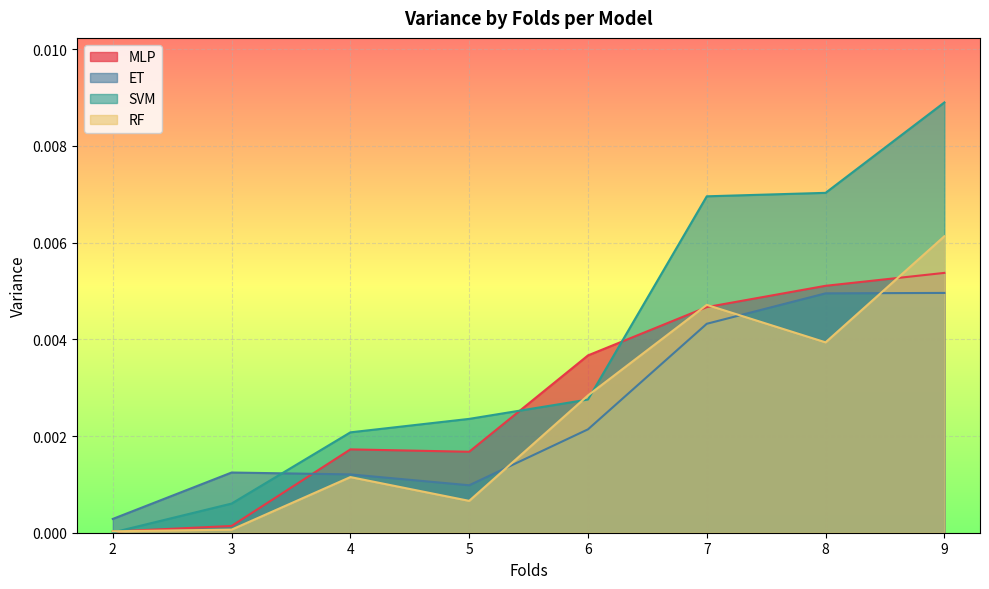

True or false: ET has a value of 0.0 at 5.

False